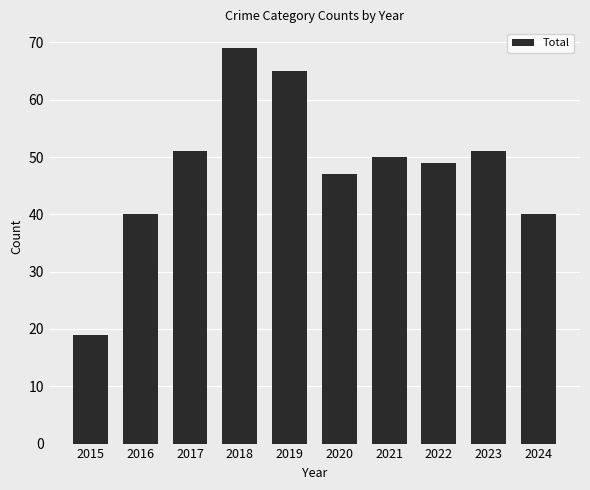

True or false: the data shows 70 at 2023.

False